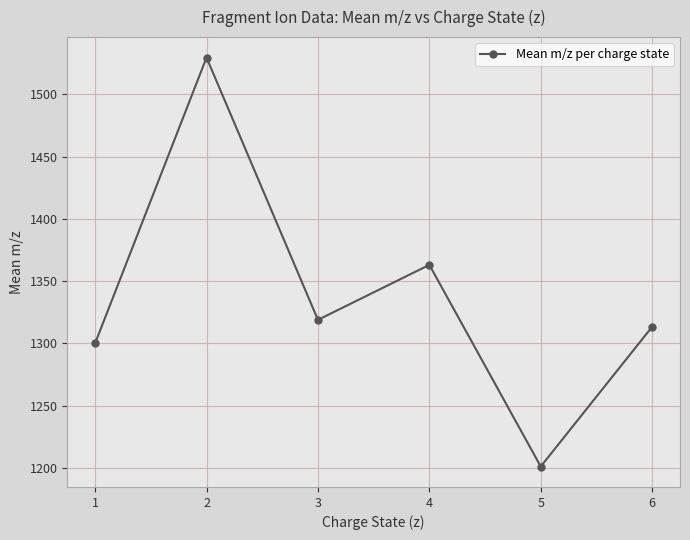

How many lines are shown in the chart?

1